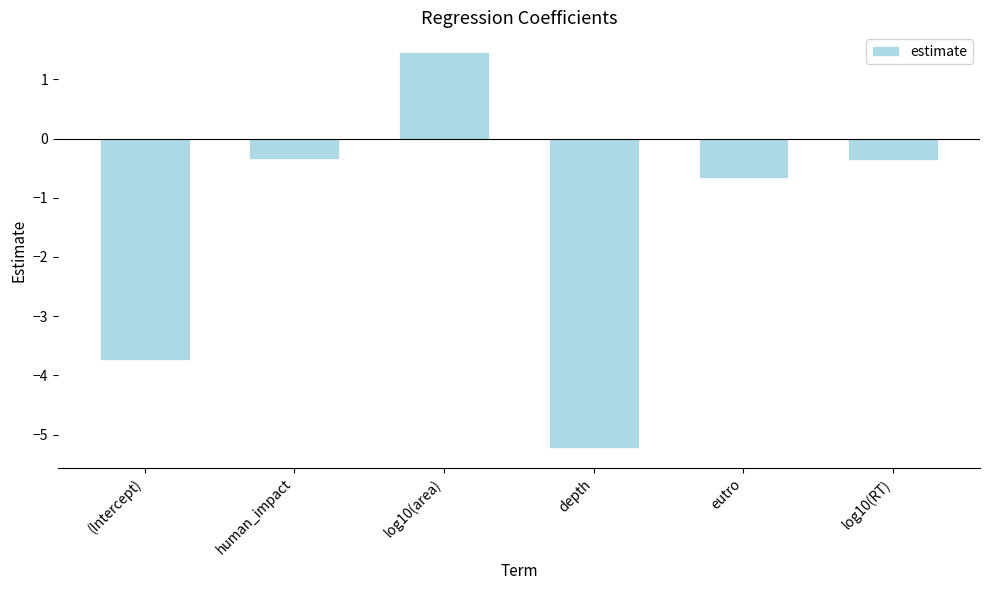

What is the difference between the second highest and second lowest values?

3.4